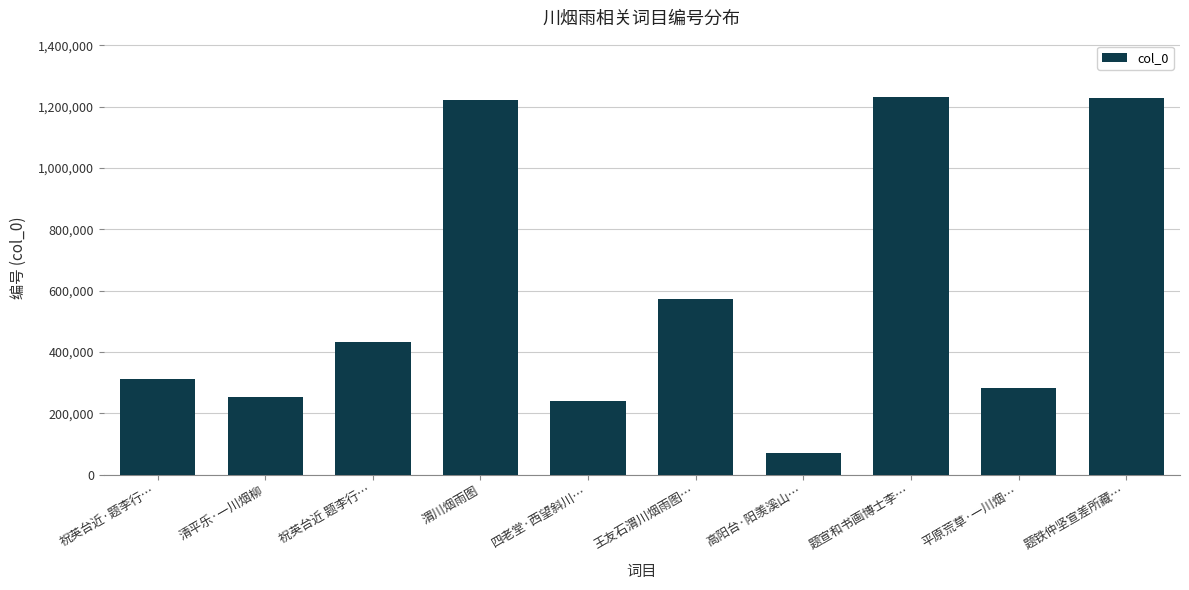

Does the chart contain stacked bars?

No